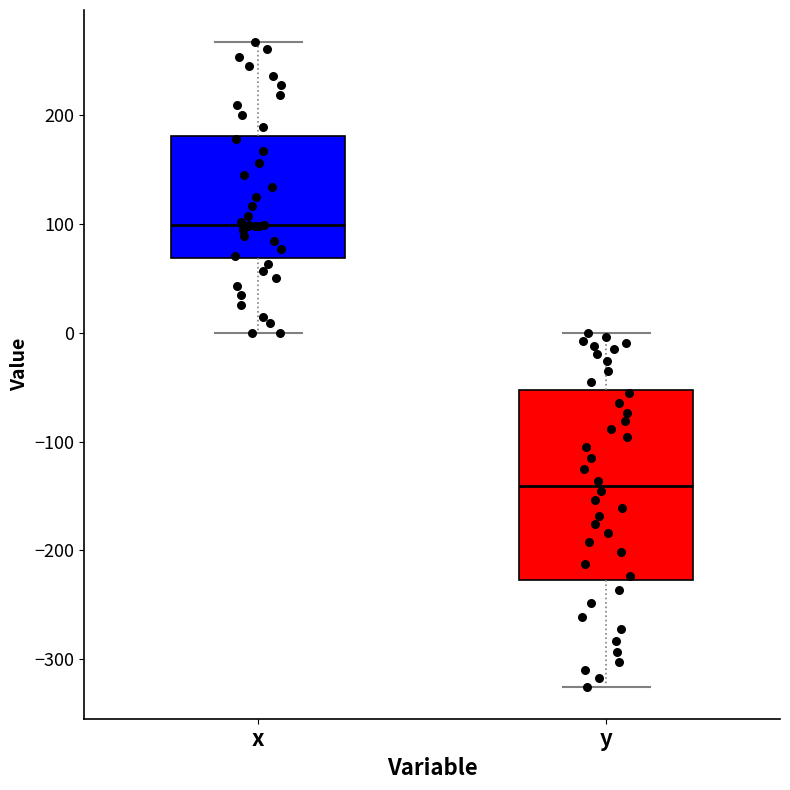

Which box's median line is the highest?

x